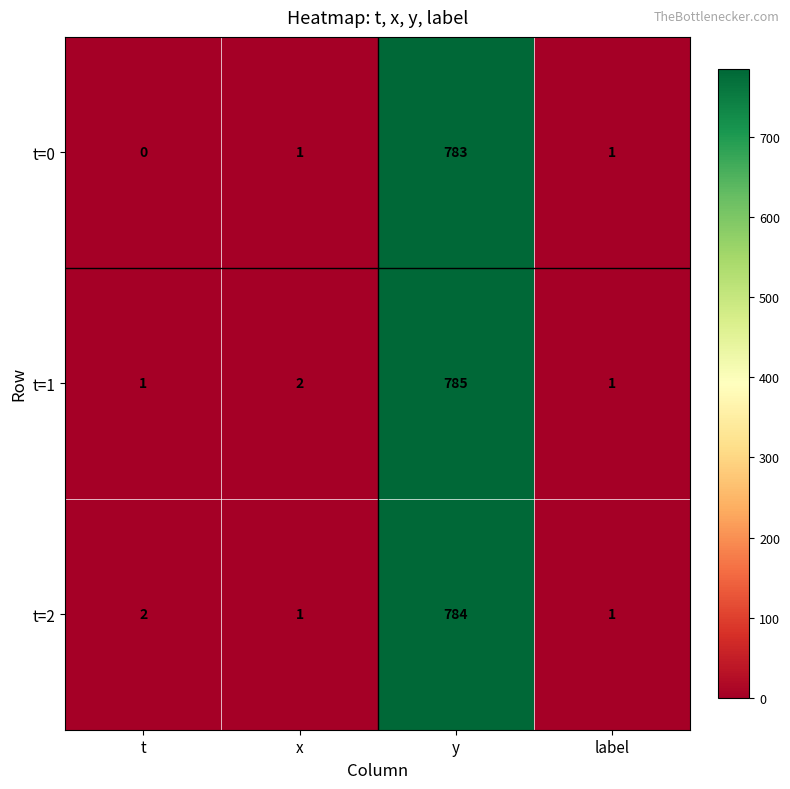

Which label corresponds to the largest value in the chart?

y